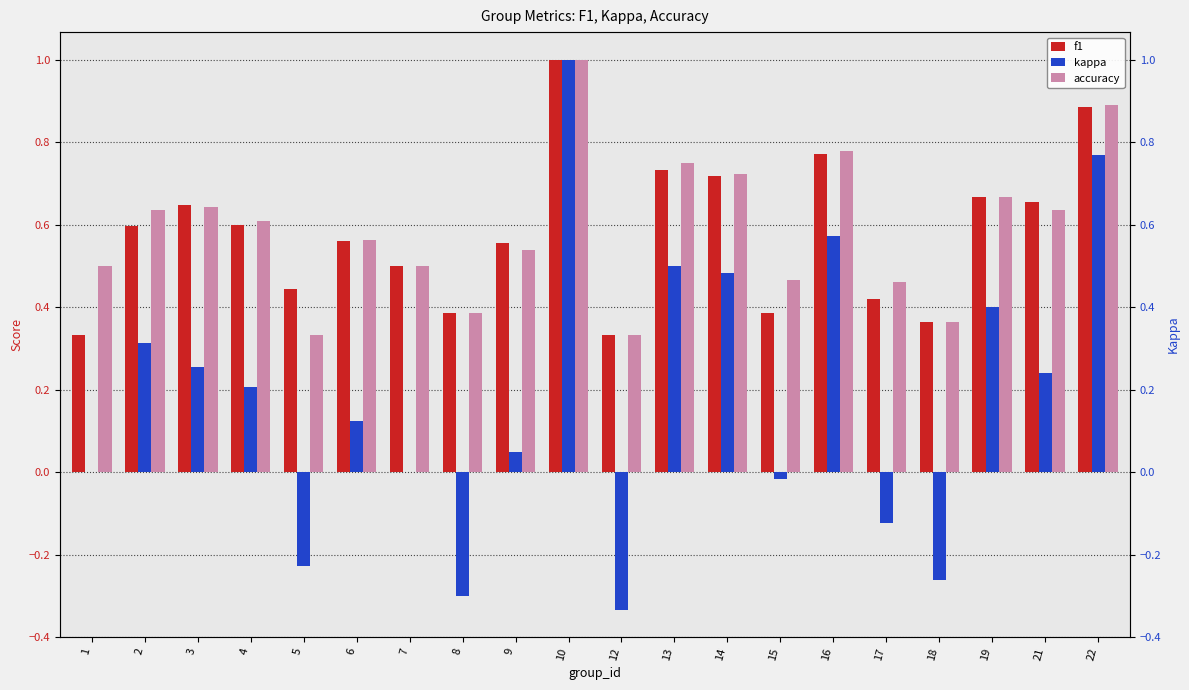

Reading left to right, list all the values displayed in this chart.

f1: 1=0.3	2=0.6	3=0.6	4=0.6	5=0.4	6=0.6	7=0.5	8=0.4	9=0.6	10=1.0	12=0.3	13=0.7	14=0.7	15=0.4	16=0.8	17=0.4	18=0.4	19=0.7	21=0.7	22=0.9
kappa: 1=0.0	2=0.3	3=0.3	4=0.2	5=-0.2	6=0.1	7=0.0	8=-0.3	9=0.0	10=1.0	12=-0.3	13=0.5	14=0.5	15=-0.0	16=0.6	17=-0.1	18=-0.3	19=0.4	21=0.2	22=0.8
accuracy: 1=0.5	2=0.6	3=0.6	4=0.6	5=0.3	6=0.6	7=0.5	8=0.4	9=0.5	10=1.0	12=0.3	13=0.8	14=0.7	15=0.5	16=0.8	17=0.5	18=0.4	19=0.7	21=0.6	22=0.9